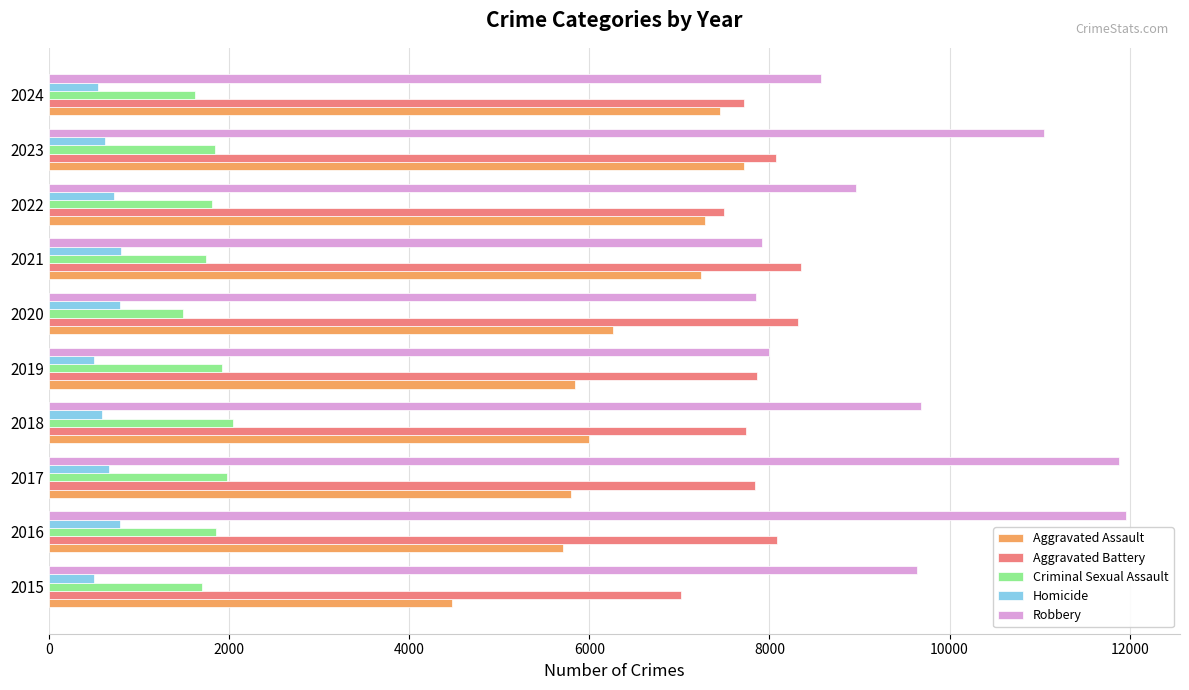

List the series in order of their peak value, highest first.

Robbery, Aggravated Battery, Aggravated Assault, Criminal Sexual Assault, Homicide